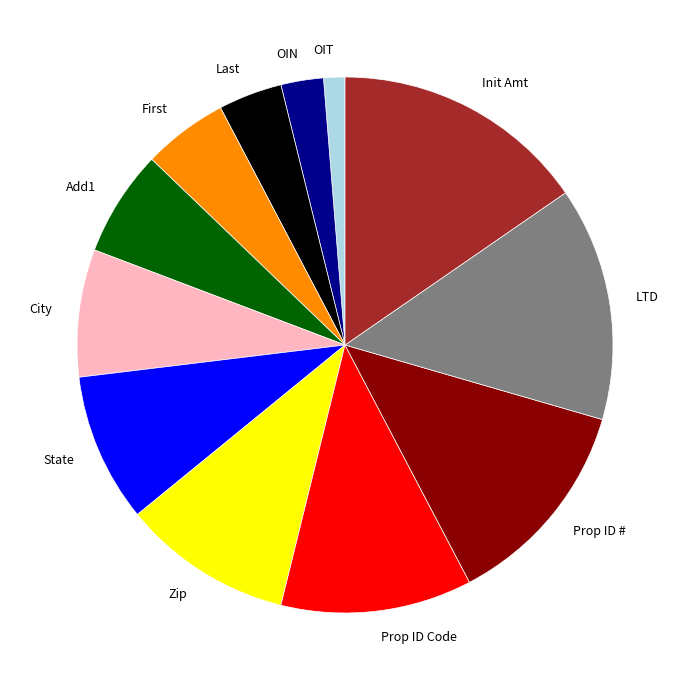

Count the number of slices in the pie.

12